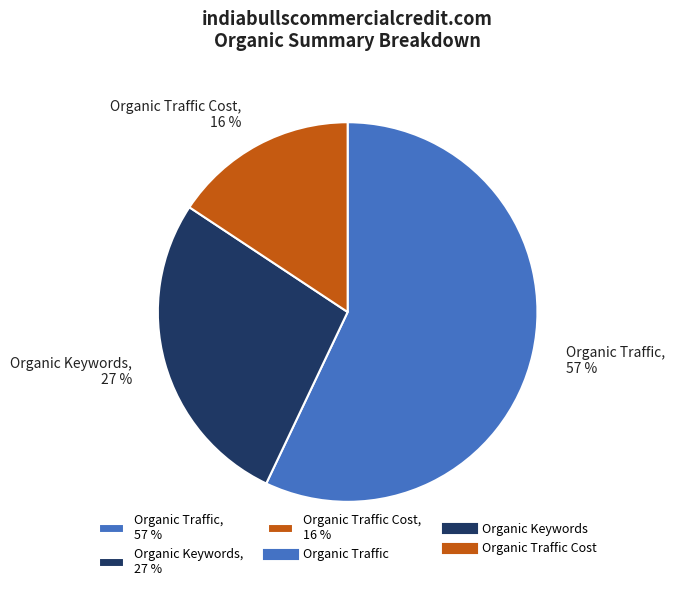

What is the largest slice in the pie chart?

Organic Traffic, 57 %